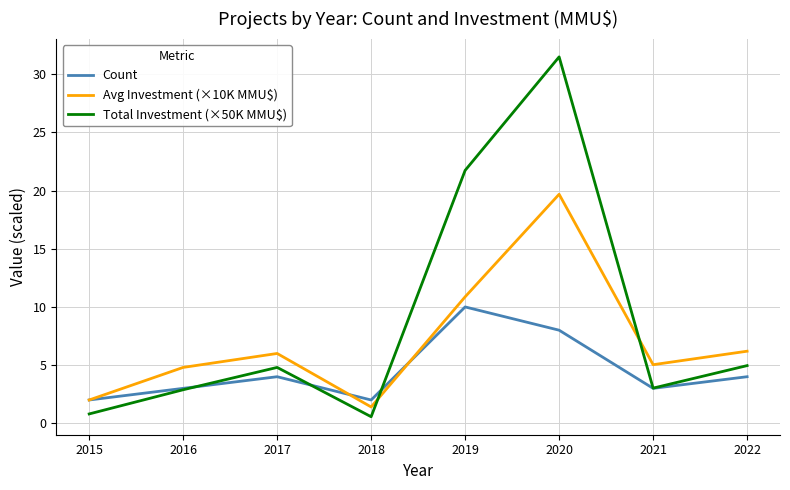

What is the sum of all Total Investment (×50K MMU$) values?

70.3